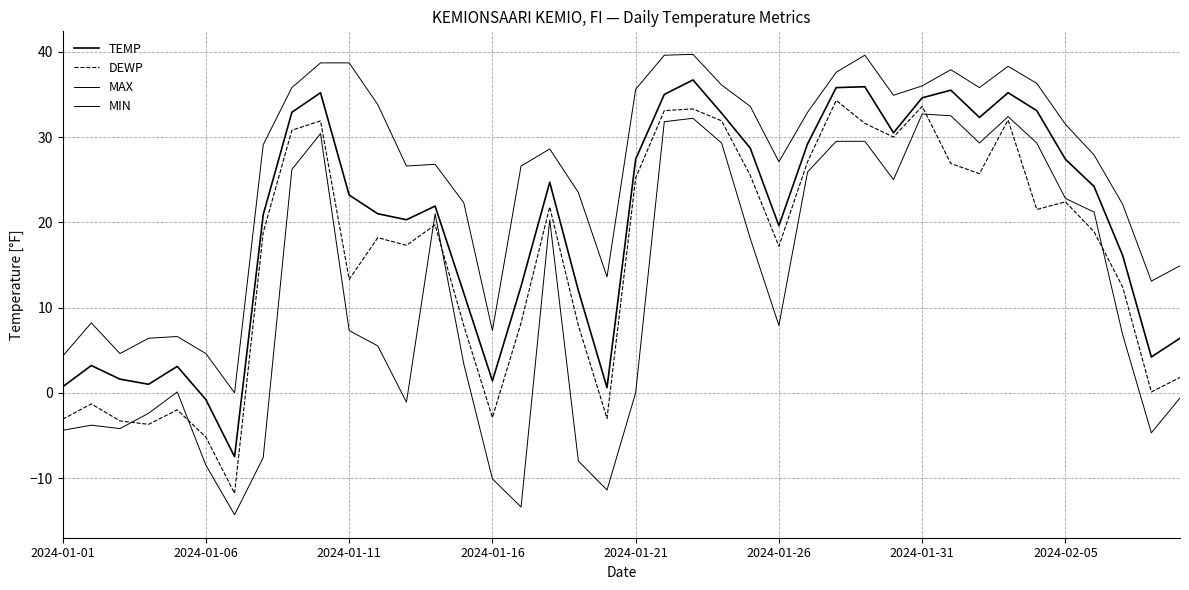

How many lines are shown in the chart?

4